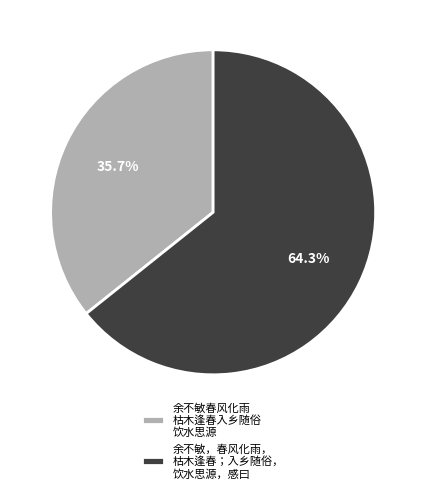

Is the sum of 余不敏，春风化雨， 枯木逢春；入乡随俗， 饮水思源，感曰 and 余不敏春风化雨 枯木逢春入乡随俗 饮水思源 greater than half?

Yes